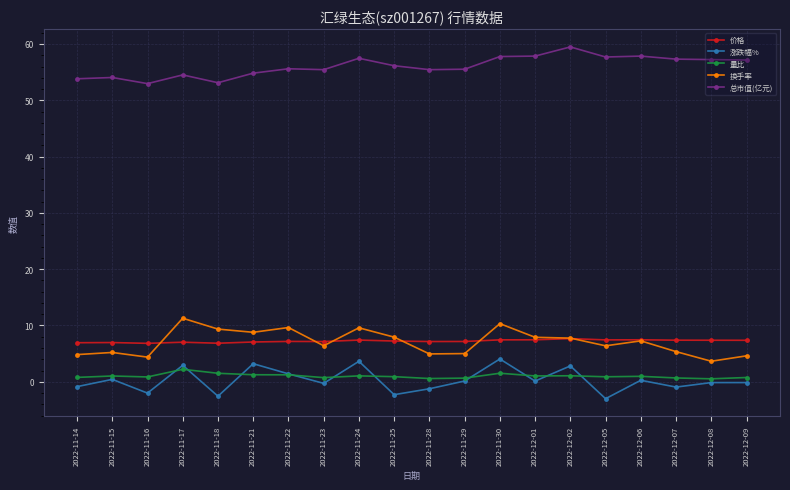

True or false: 价格 and 总市值(亿元) cross at least once.

False